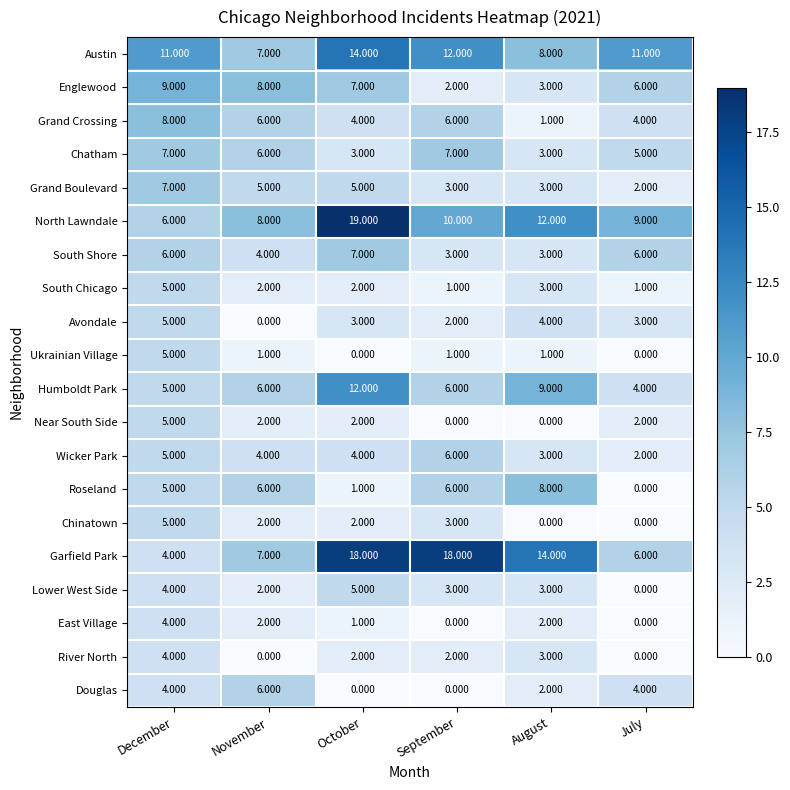

How many positive values does the Near South Side series have?

4